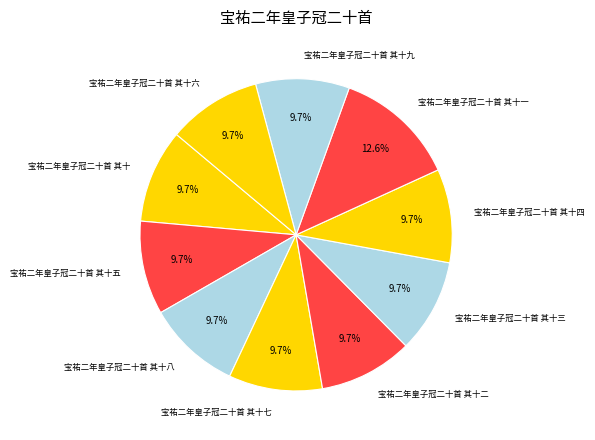

What is the largest slice in the pie chart?

宝祐二年皇子冠二十首 其十一